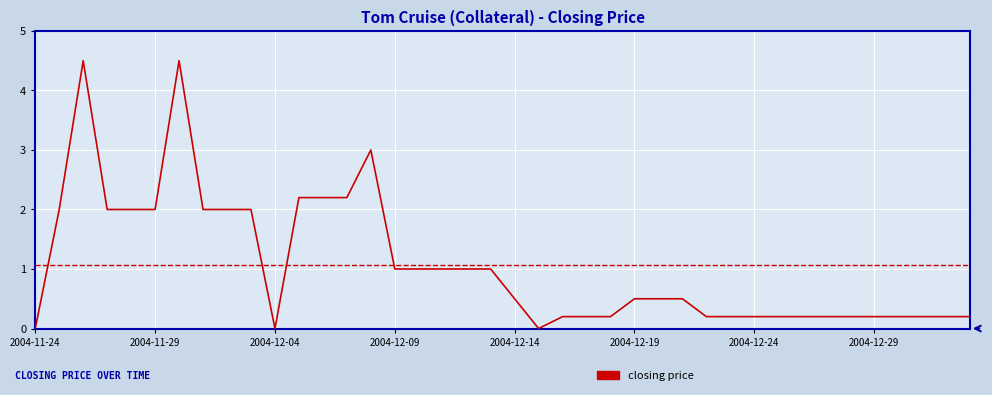

What is the difference between the maximum and minimum values?

4.5